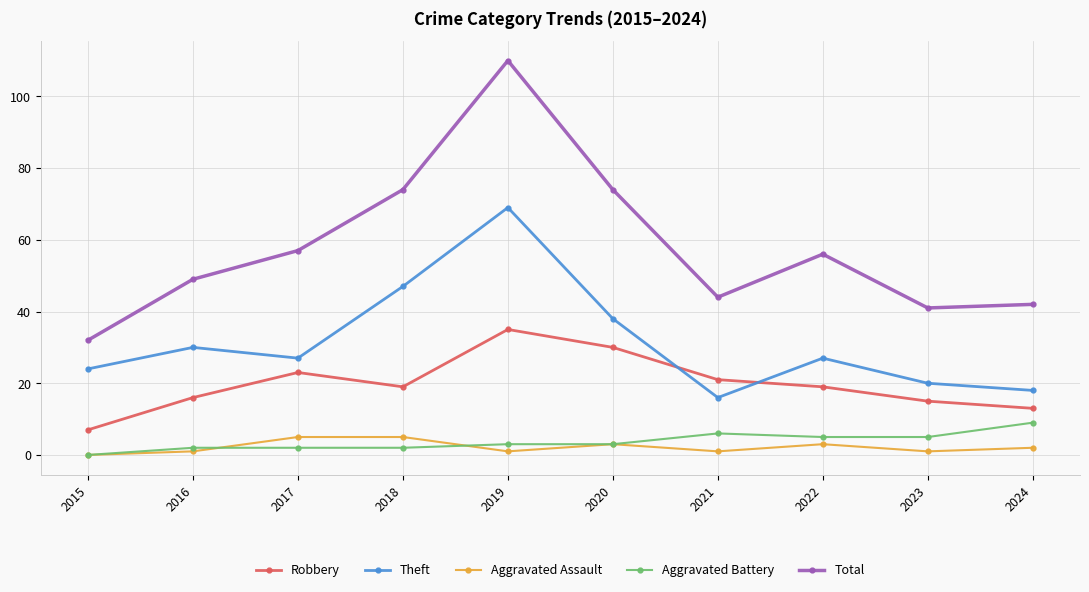

What is the difference between the maximum and second lowest values in the Aggravated Assault series?

4